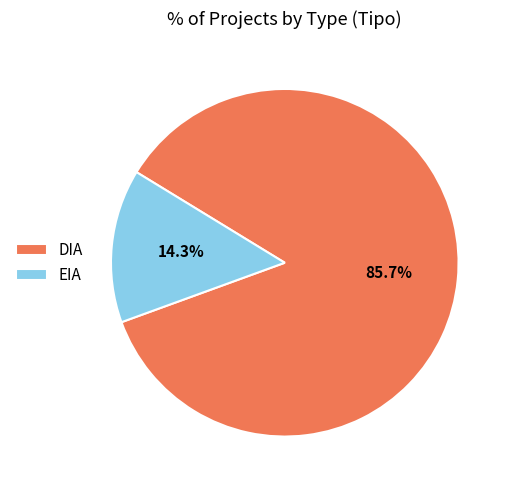

What percentage is the EIA slice, to the nearest percent?

14%